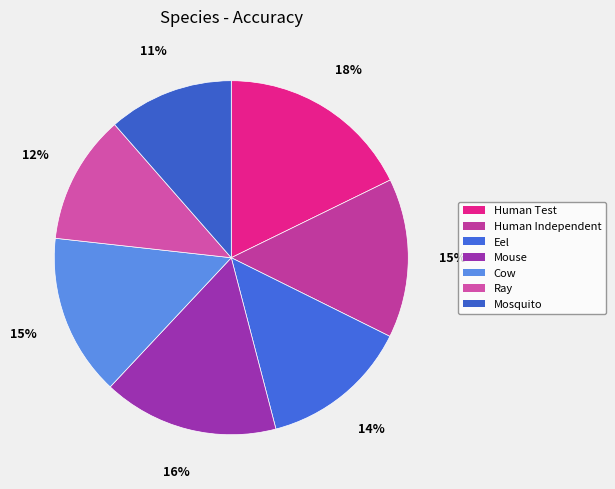

Count the number of slices in the pie.

7